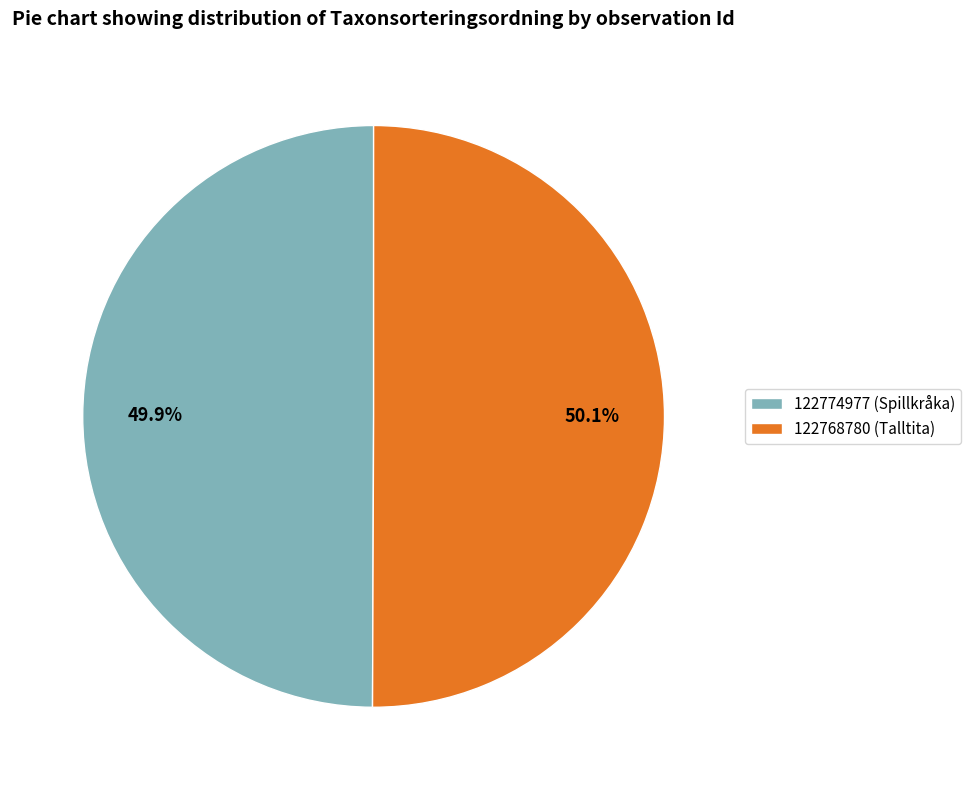

How many segments does this pie chart have?

2